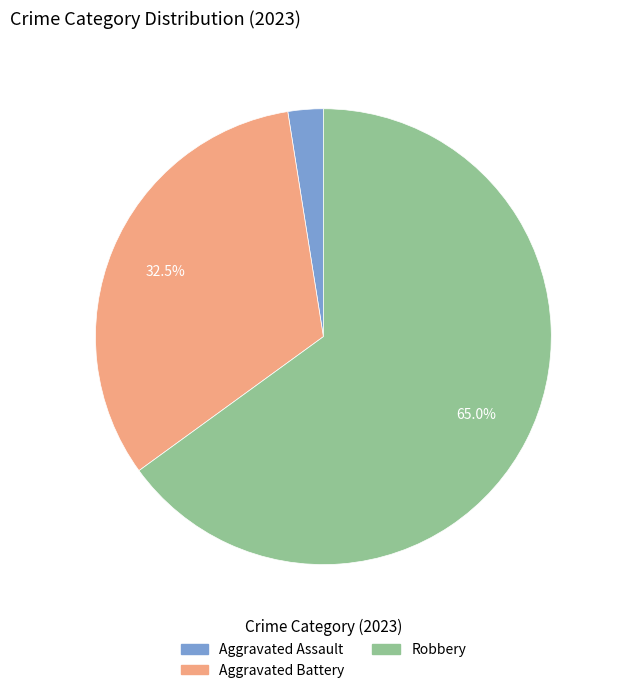

Is there a majority slice in this chart?

Yes